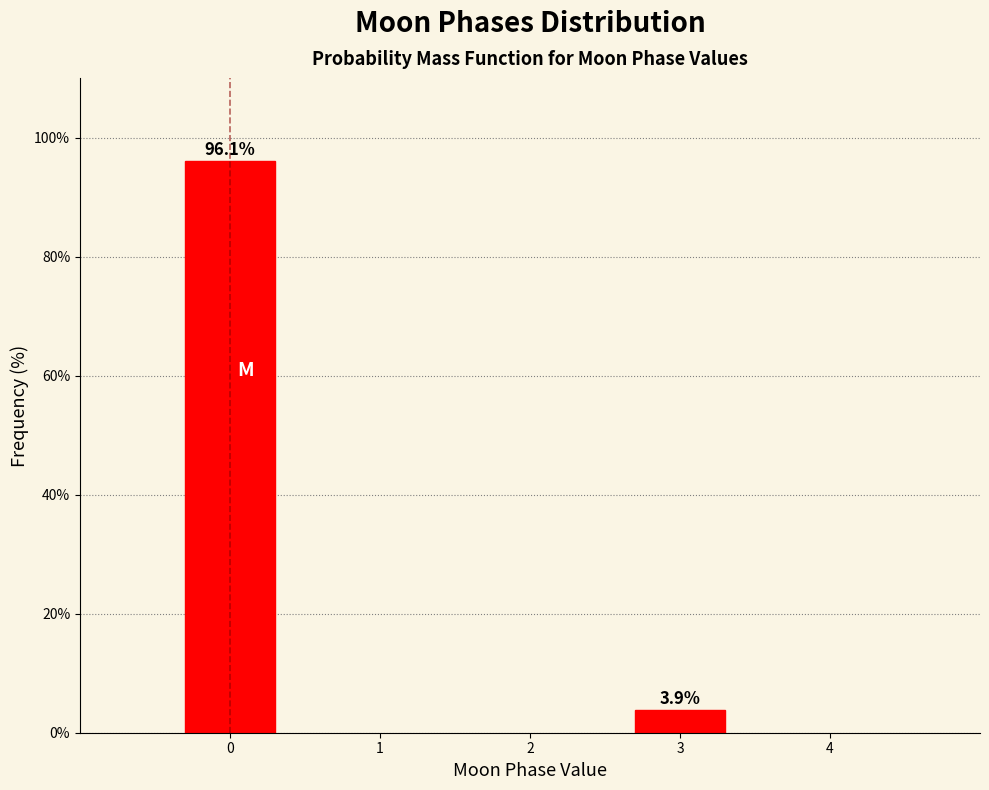

Reading left to right, list all the values displayed in this chart.

96.1	3.9